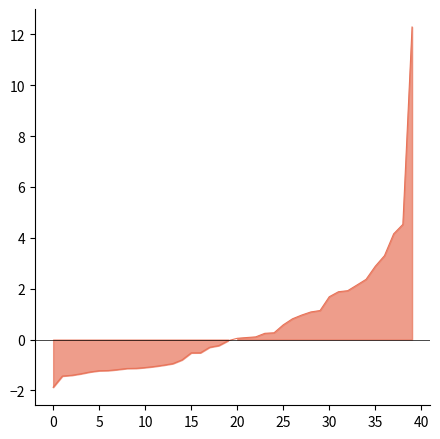

At which label is the value closest to 5?

38